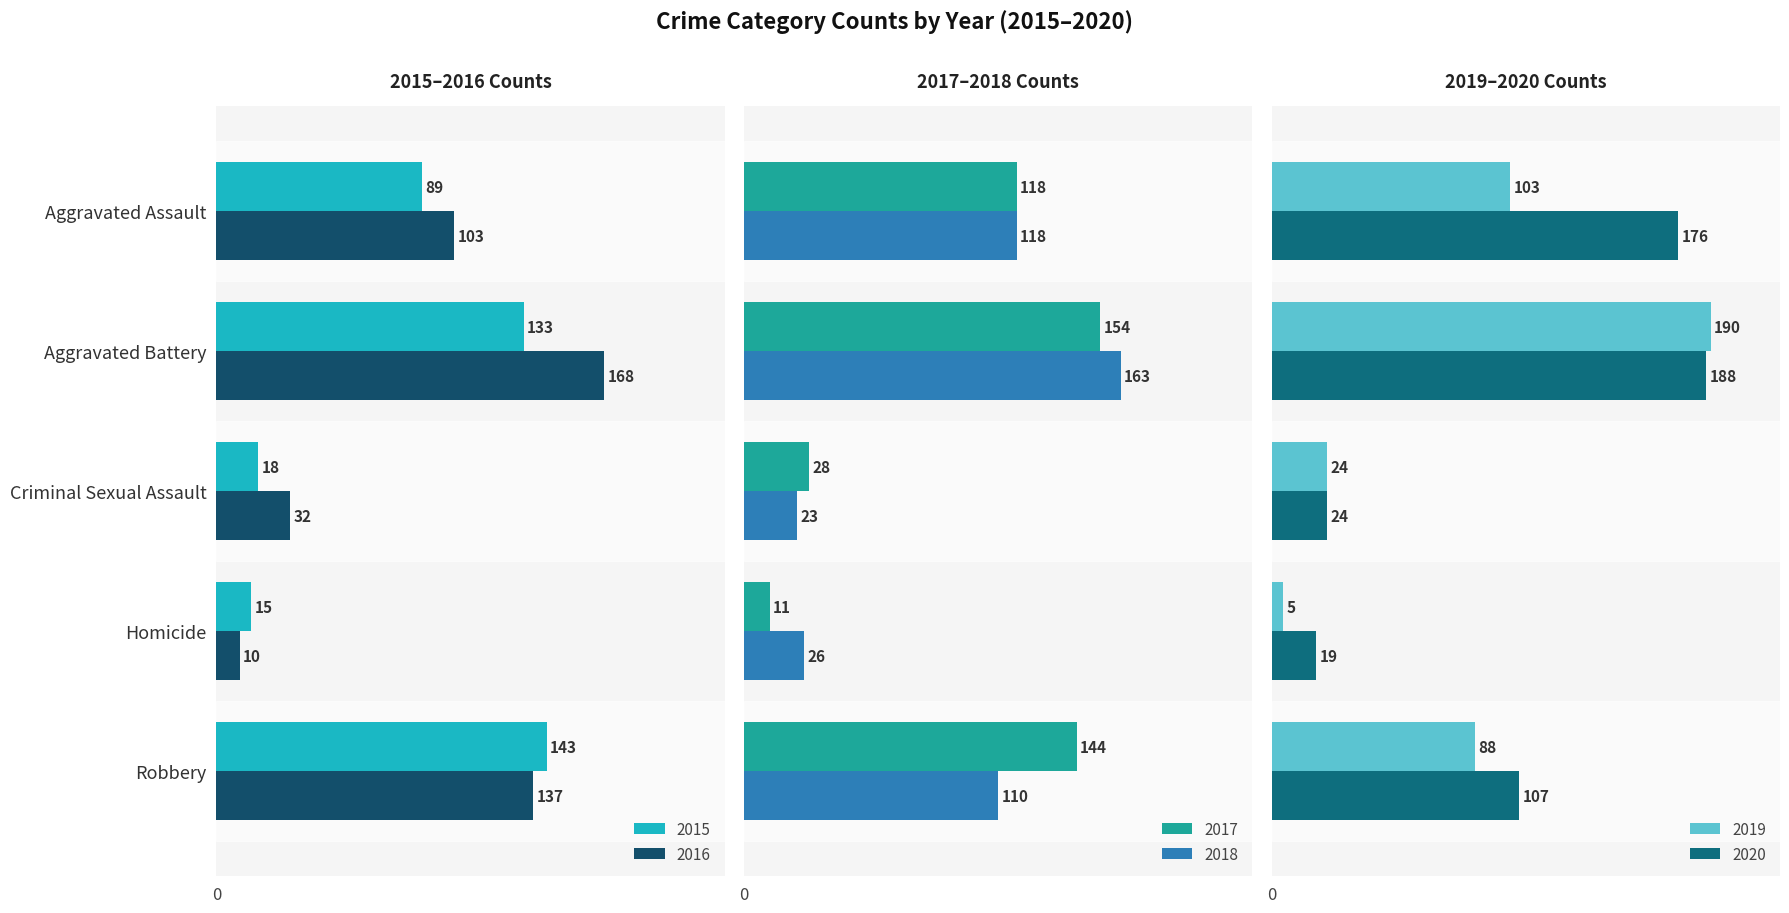

Reading left to right, transcribe all the data shown in this chart.

2015: 89	133	18	15	143
2016: 103	168	32	10	137
2017: 118	154	28	11	144
2018: 118	163	23	26	110
2019: 103	190	24	5	88
2020: 176	188	24	19	107